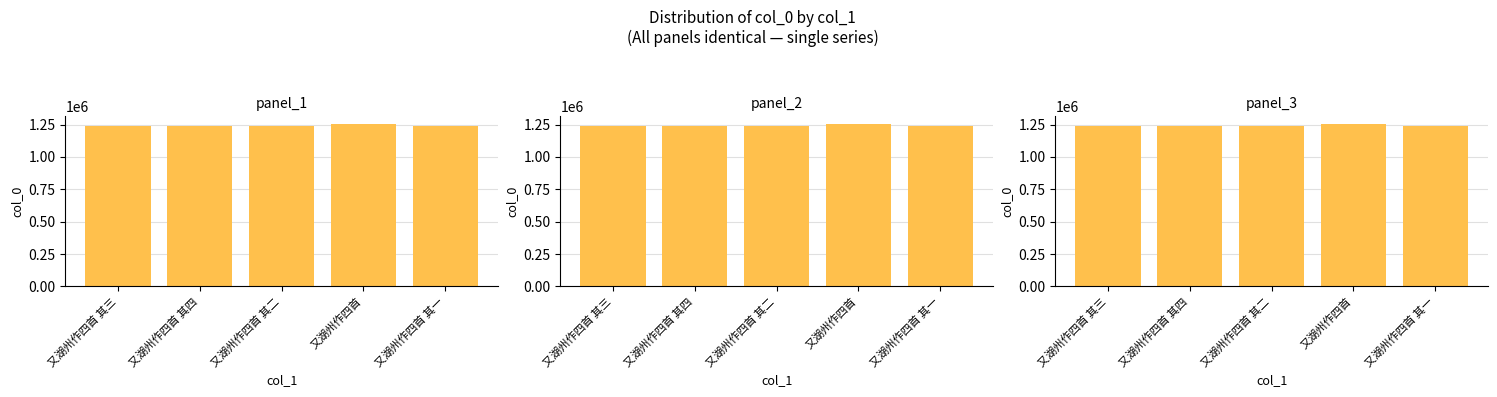

What is the average value?

1243132